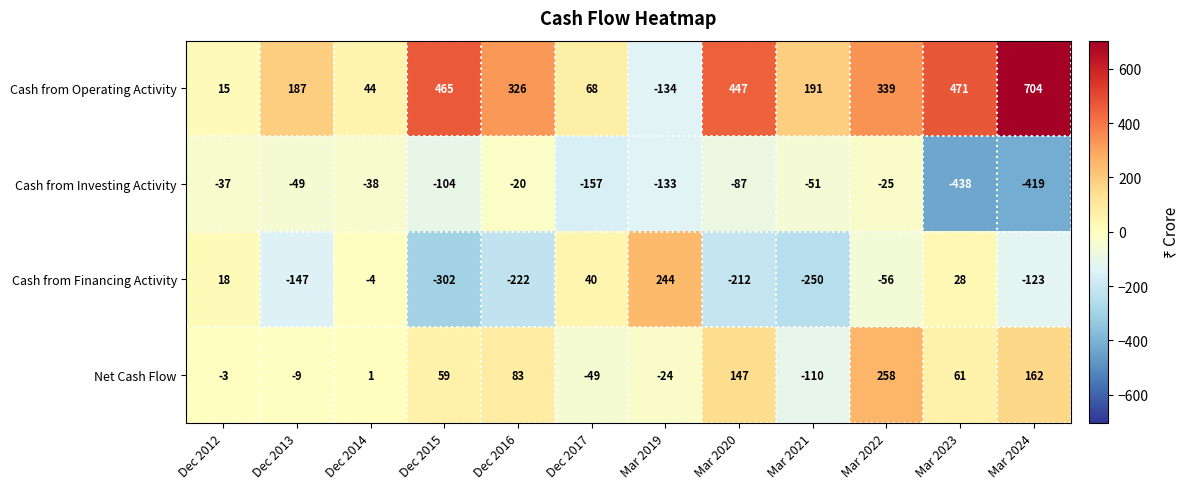

Is it true that Cash from Financing Activity equals -110 at Mar 2020?

False